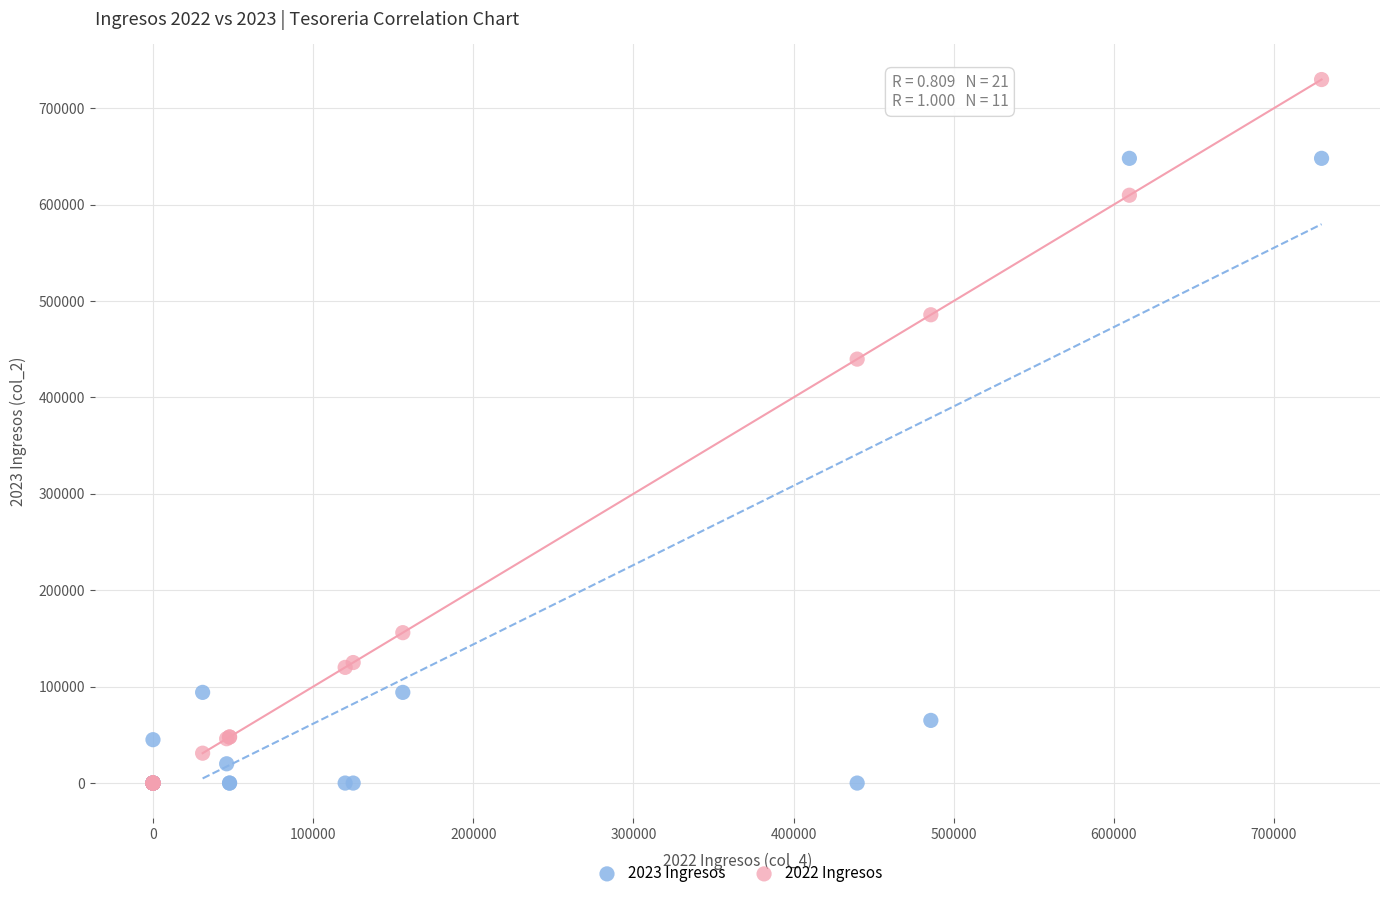

Which series has the widest spread of Y values?

2022 Ingresos